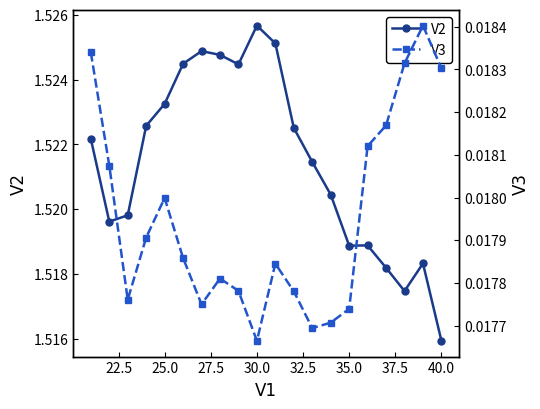

True or false: V2 has a value of 2.0 at 35.0.

False